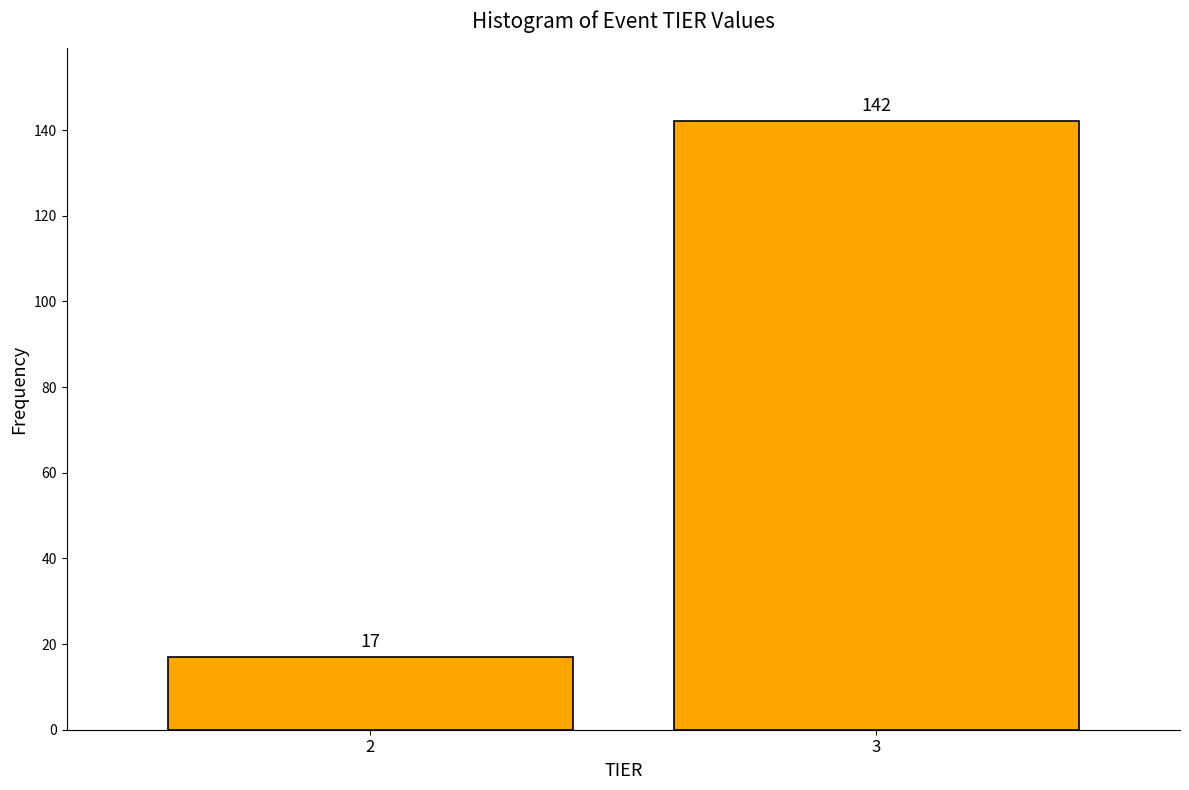

Reading left to right, what are all the values shown in this chart?

2=17	3=142